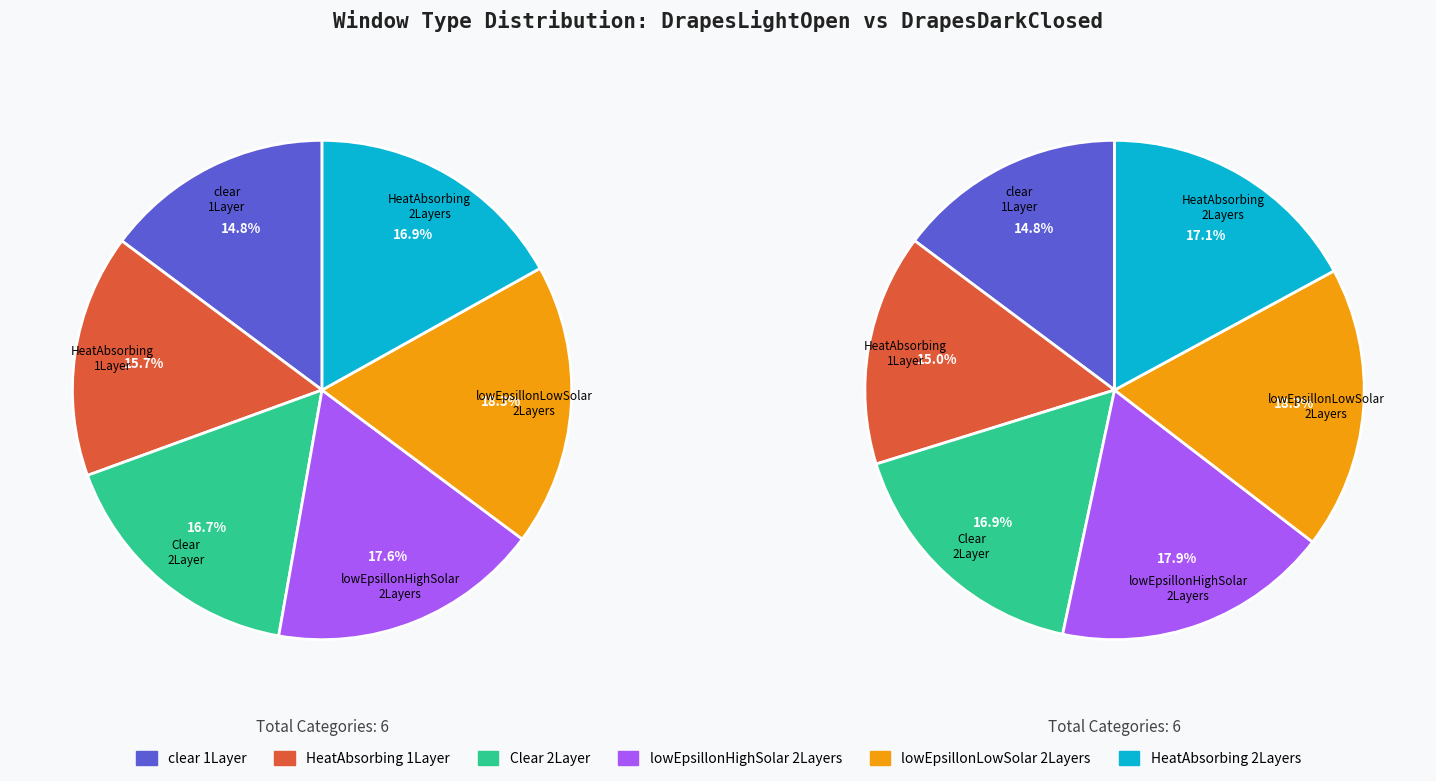

Is the sum of clear_1Layer and HeatAbsorbing_1Layer greater than half?

No